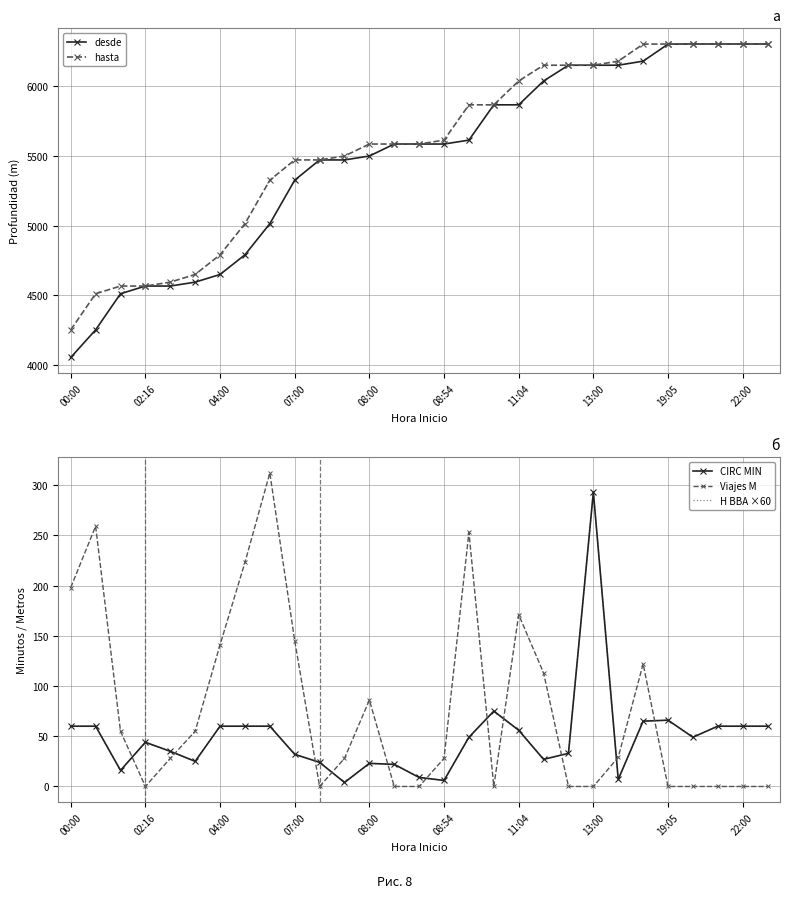

What is the maximum value for CIRC MIN?

293.0